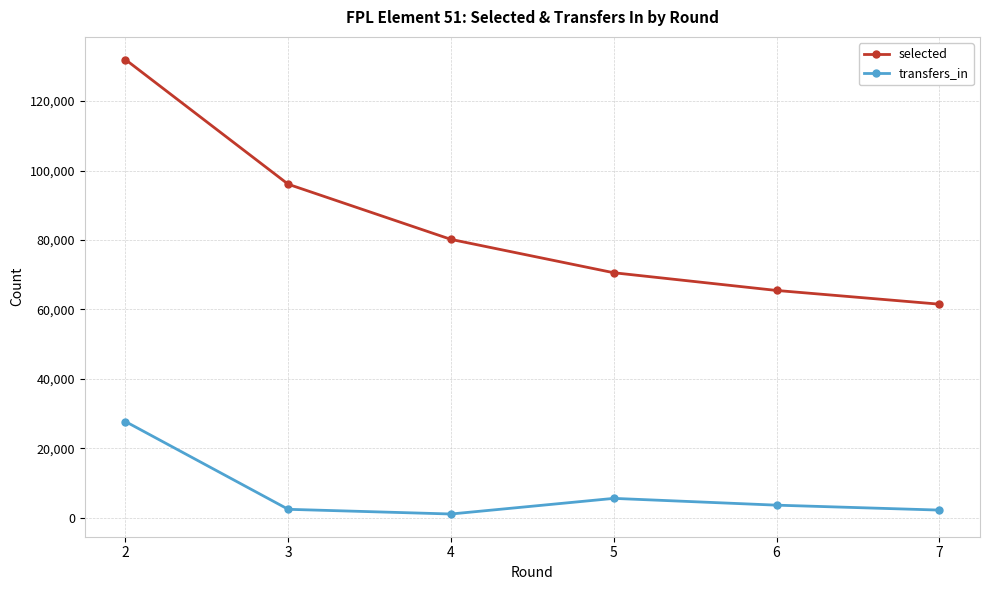

Which category has the lowest value in the selected series?

7